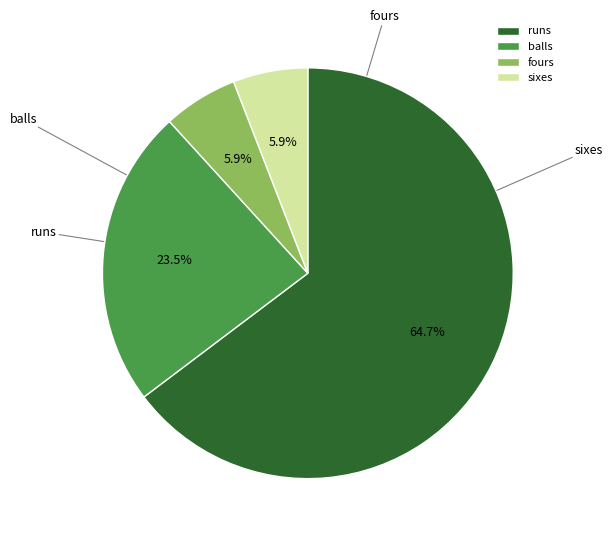

How much of the chart is everything except runs?

35.3%